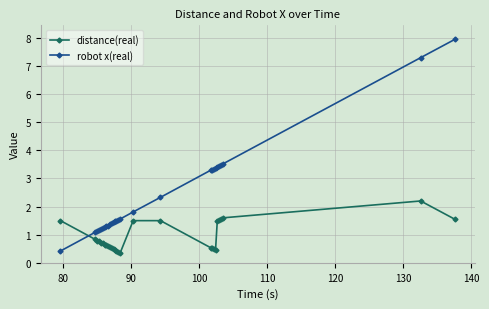

How many intersections are there between distance(real) and robot x(real)?

1